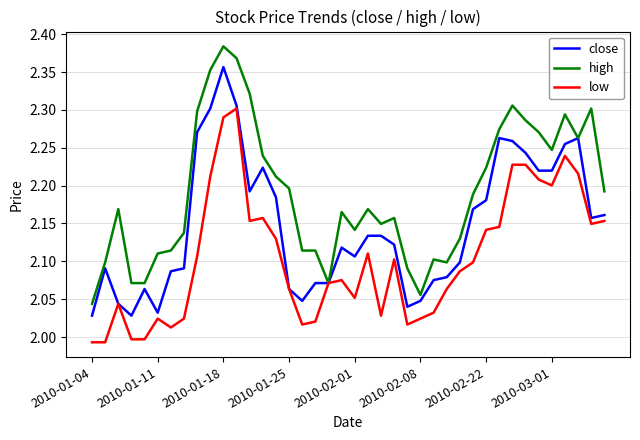

Which series has the largest total across all categories?

high